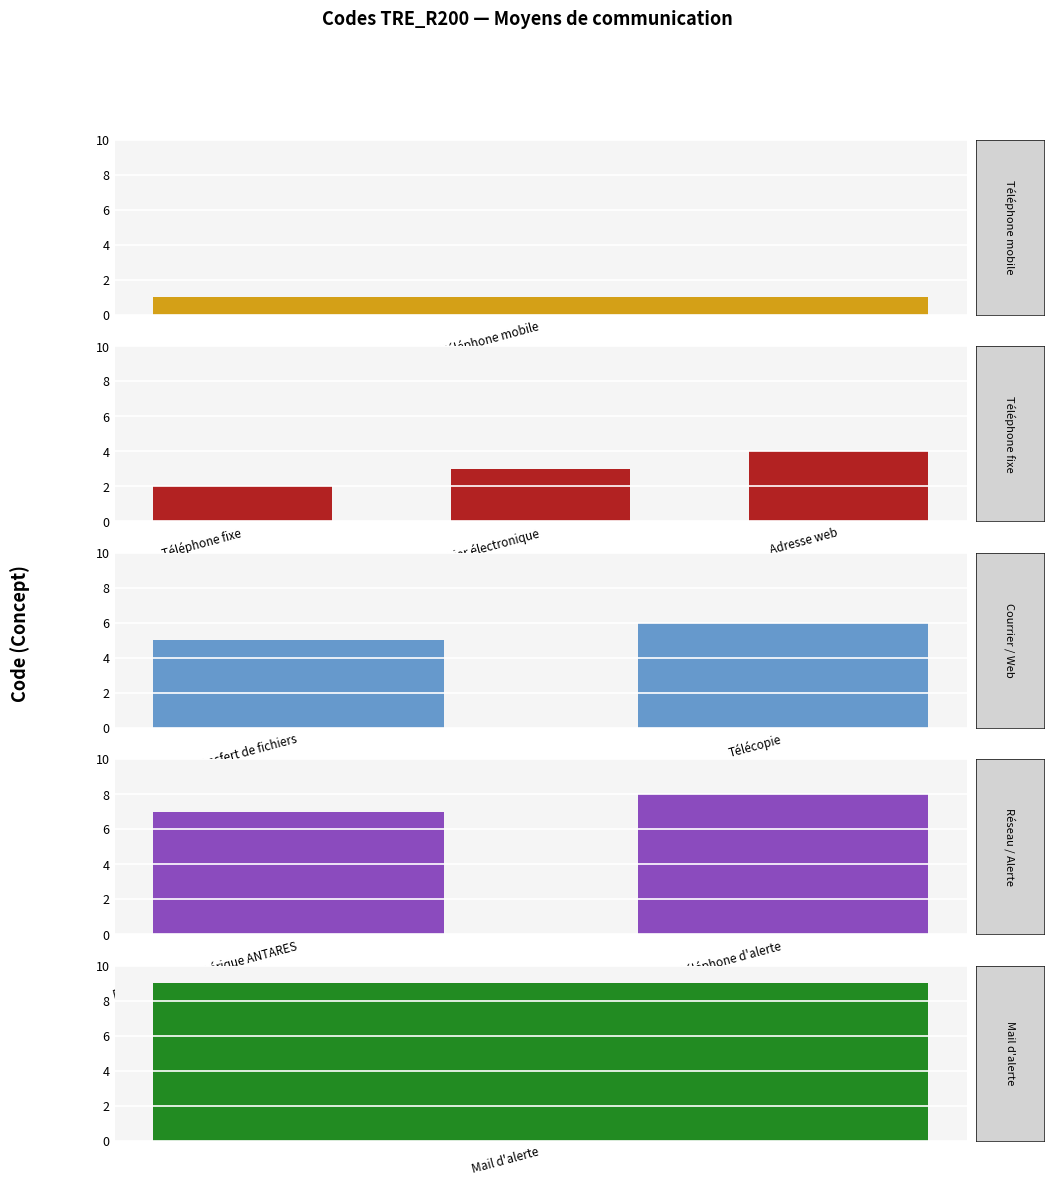

Reading left to right, extract all data points from this chart.

Téléphone mobile=1	Téléphone fixe=2	Courrier électronique=3	Adresse web=4	Transfert de fichiers=5	Télécopie=6	Réseau radio numérique ANTARES=7	Téléphone d'alerte=8	Mail d'alerte=9